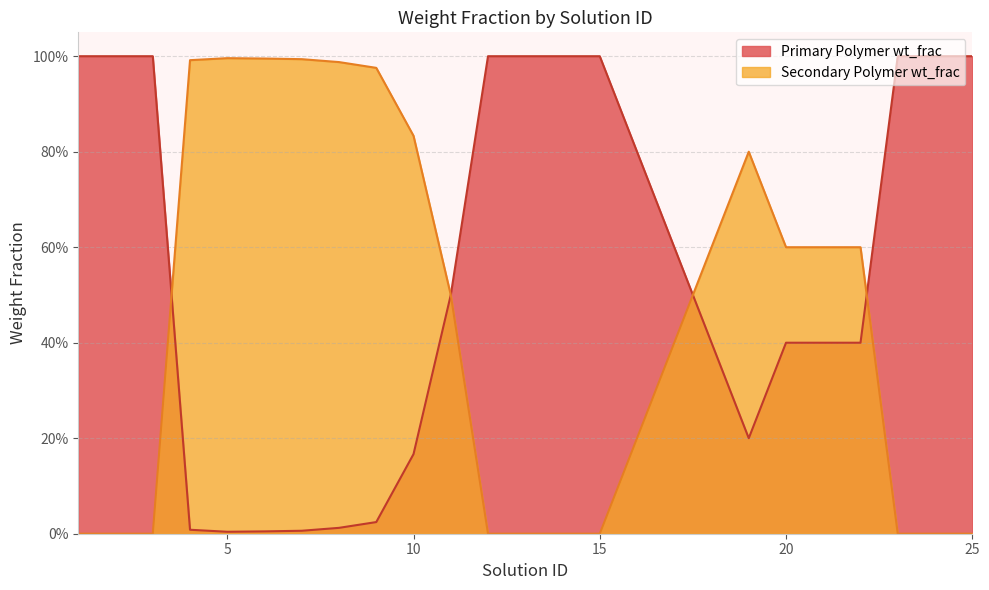

Does the chart have visible grid lines?

Yes